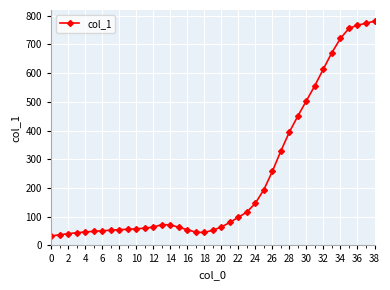

What is the difference between the maximum and minimum values?

748